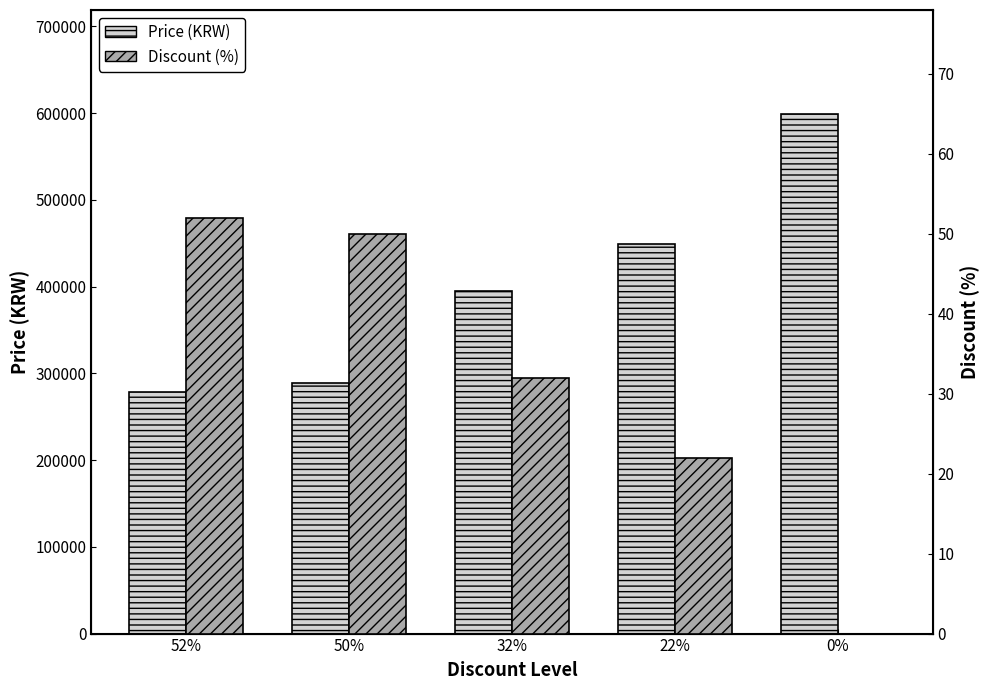

What is the total value across all series at 32%?

395032